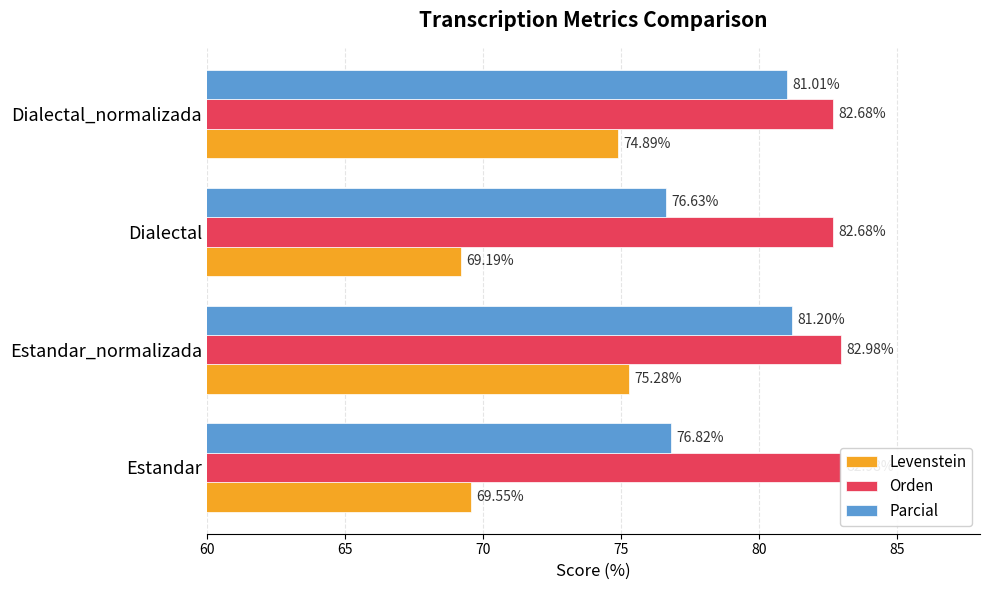

Which series has the widest spread of values?

Levenstein